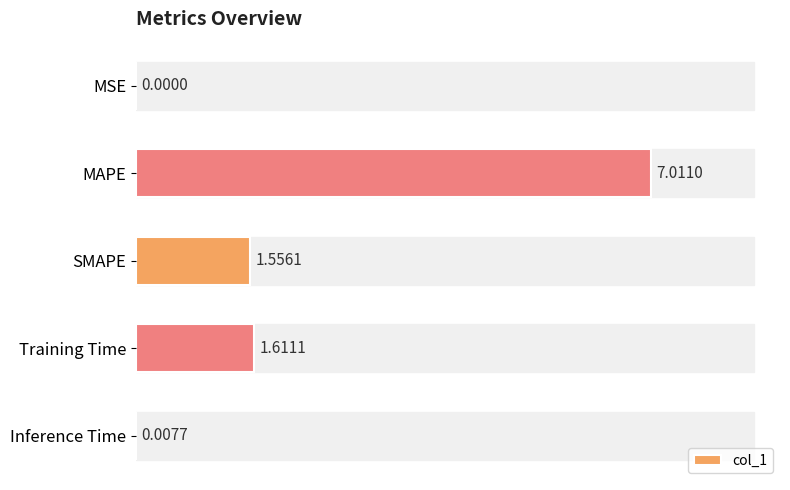

What is the sum of all values?

10.2